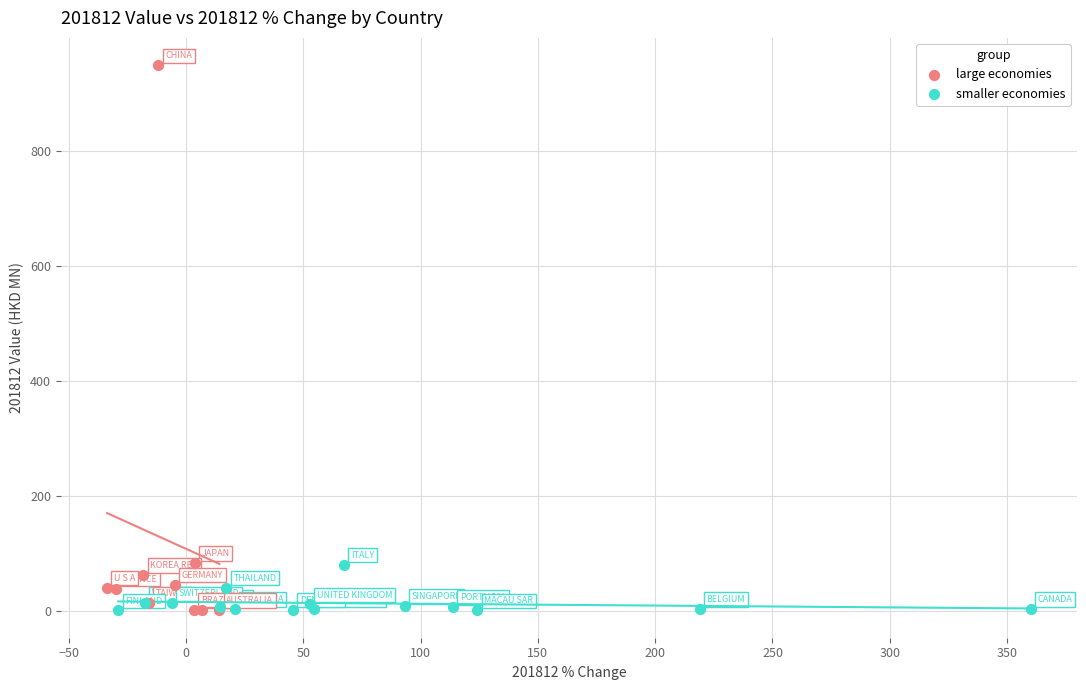

Which series reaches the maximum Y coordinate?

large economies